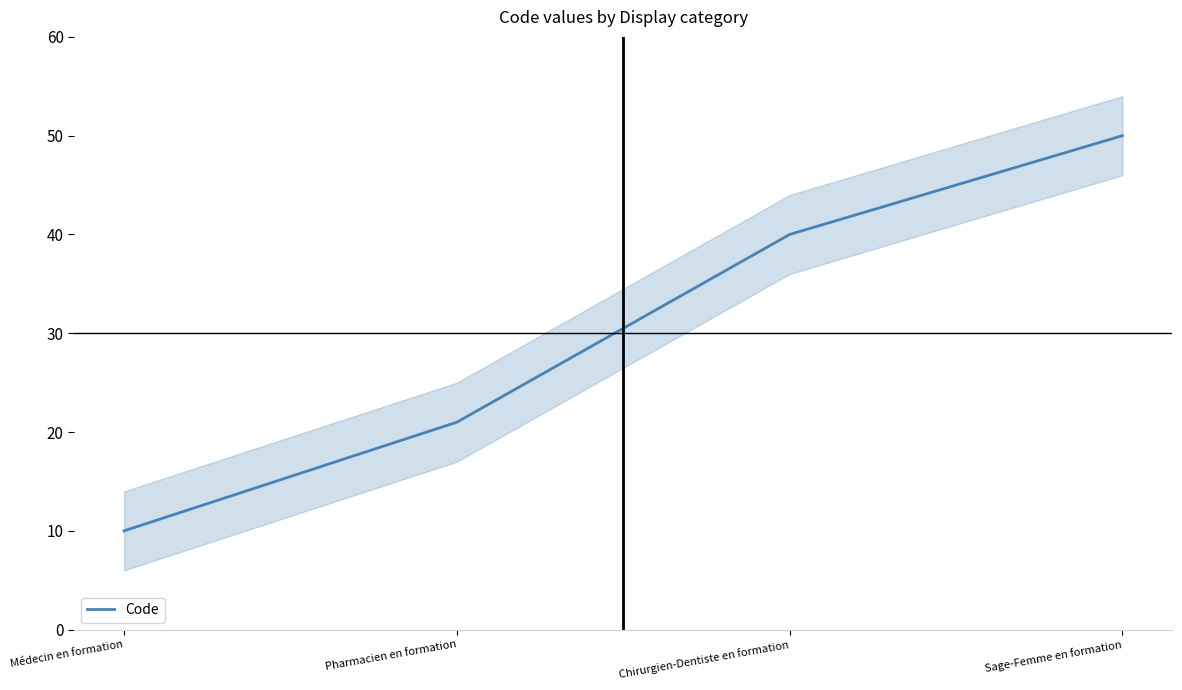

How many lines are shown in the chart?

1